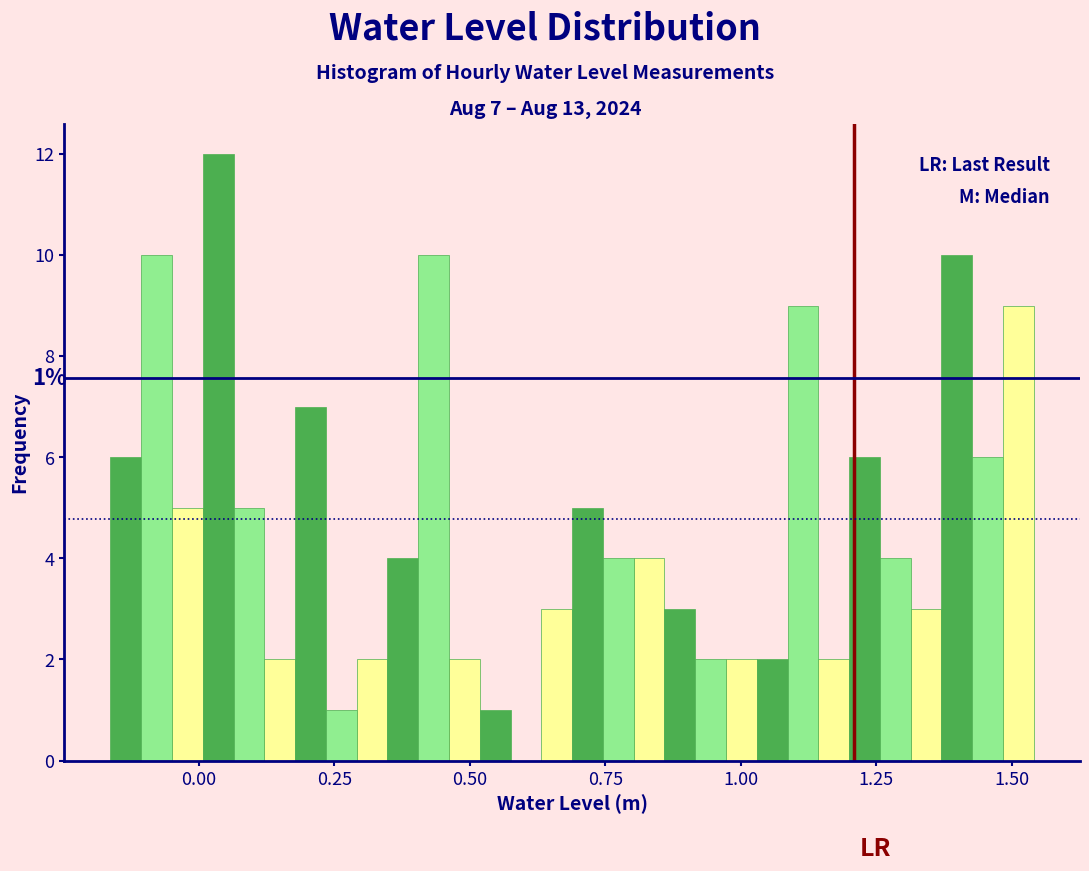

Read against the x-axis, roughly where is the centre of the tallest bar?

0.05